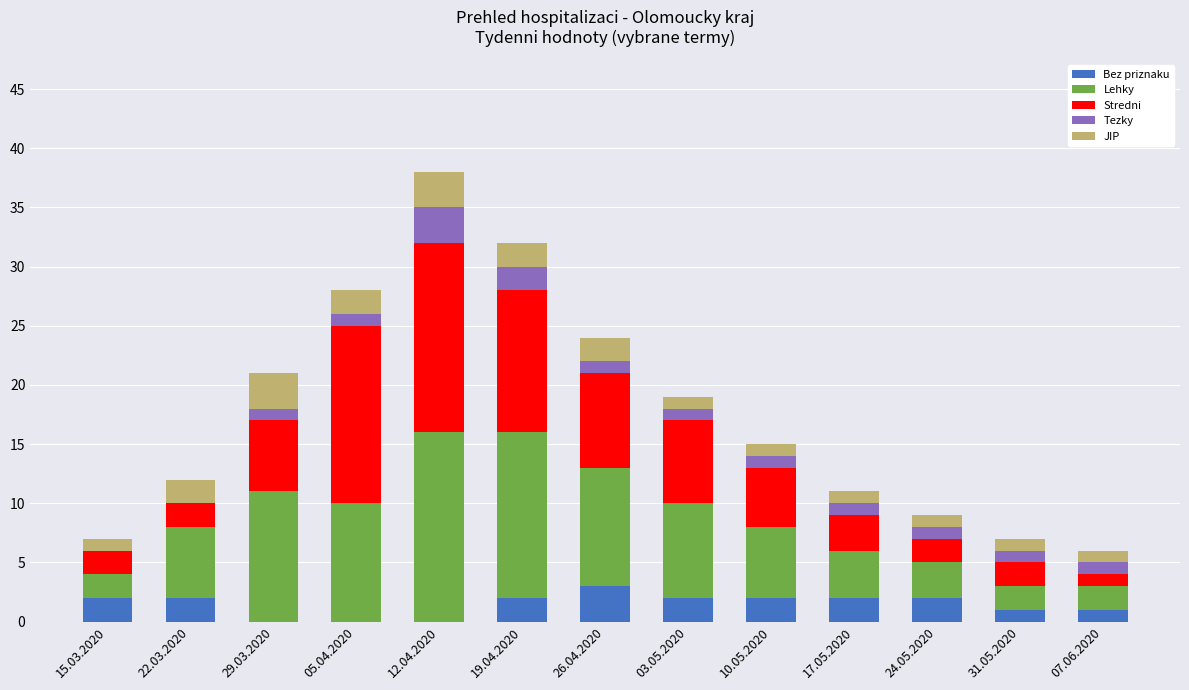

Count the number of data series in this chart.

5